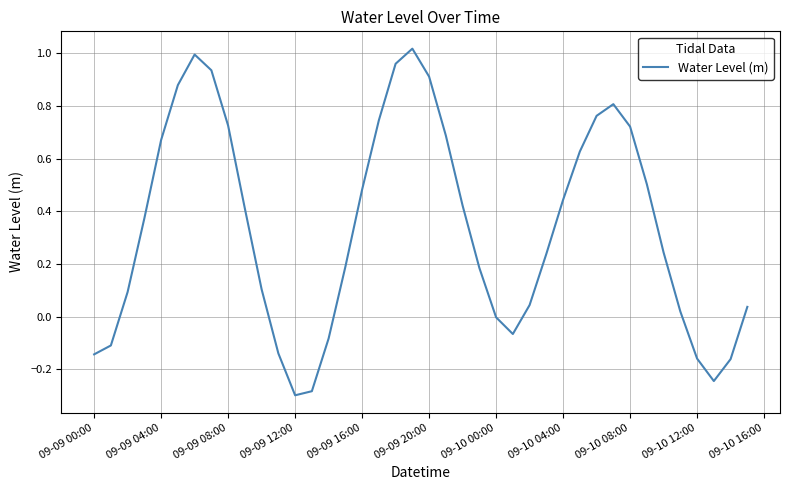

What is the difference between the maximum and minimum values?

1.3